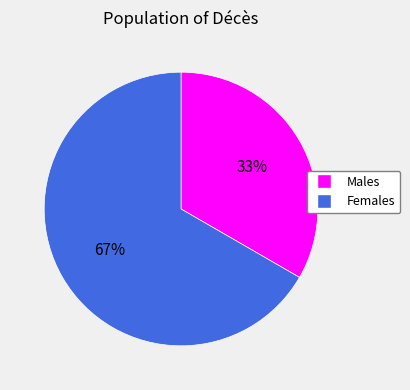

Does any single category account for the majority?

Yes